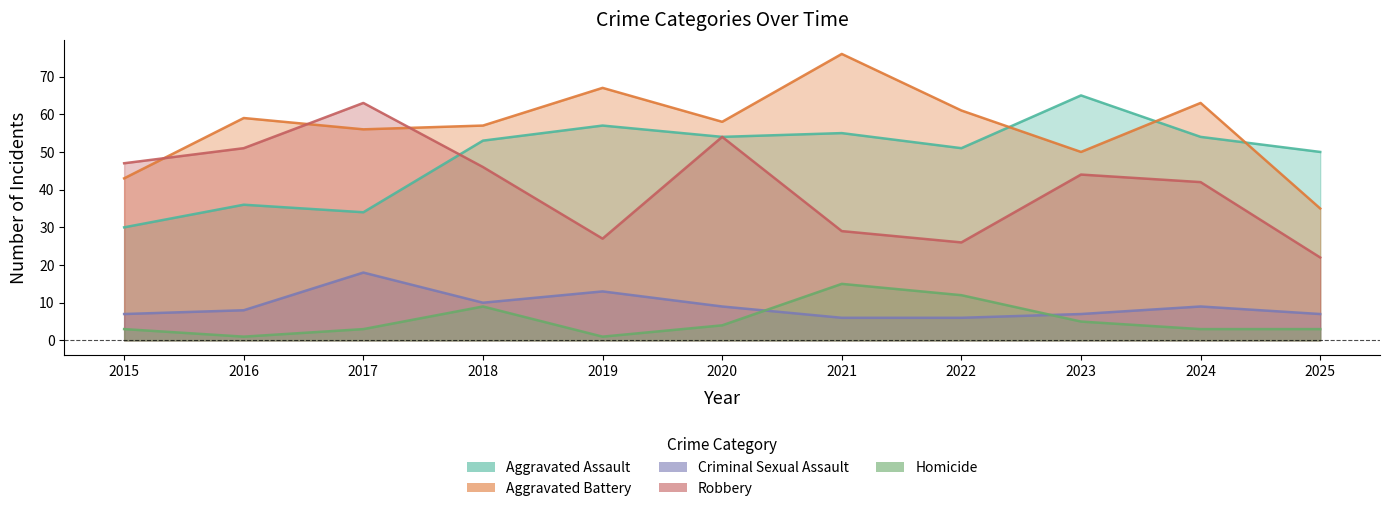

What is the value of the Robbery point at the 8th from the left?

26